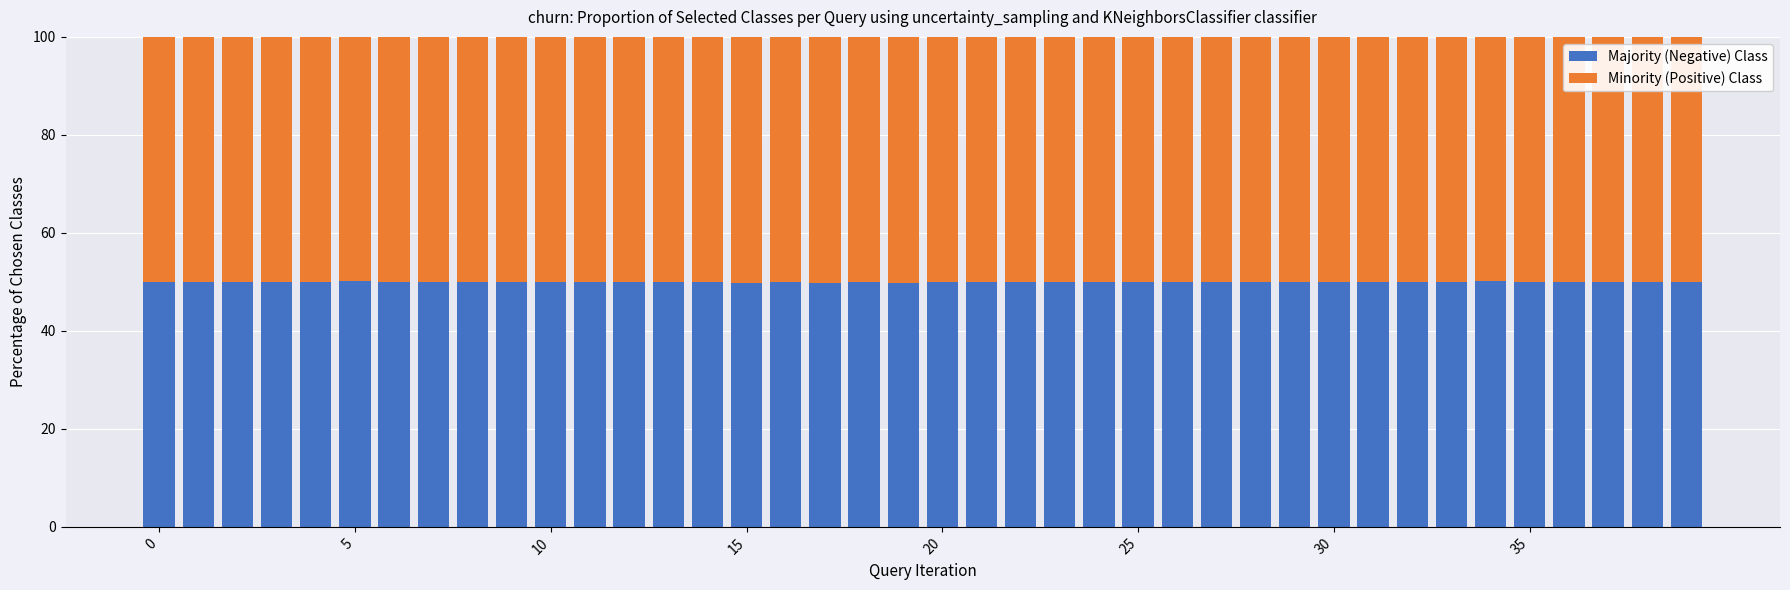

What is the lowest value of the Majority (Negative) Class series?

49.8